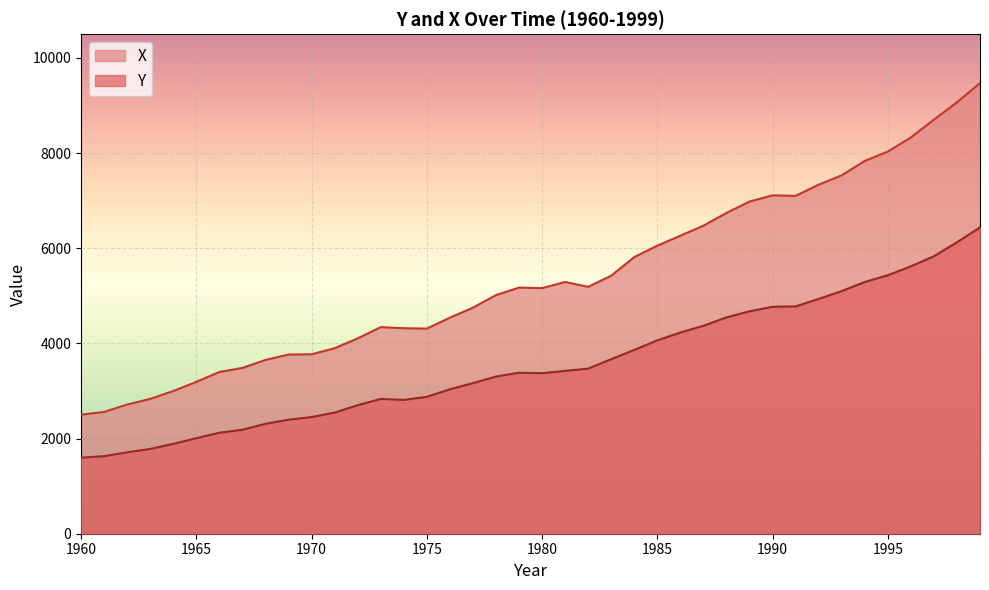

What is the spread (max minus min) of values at 1986?

2034.7